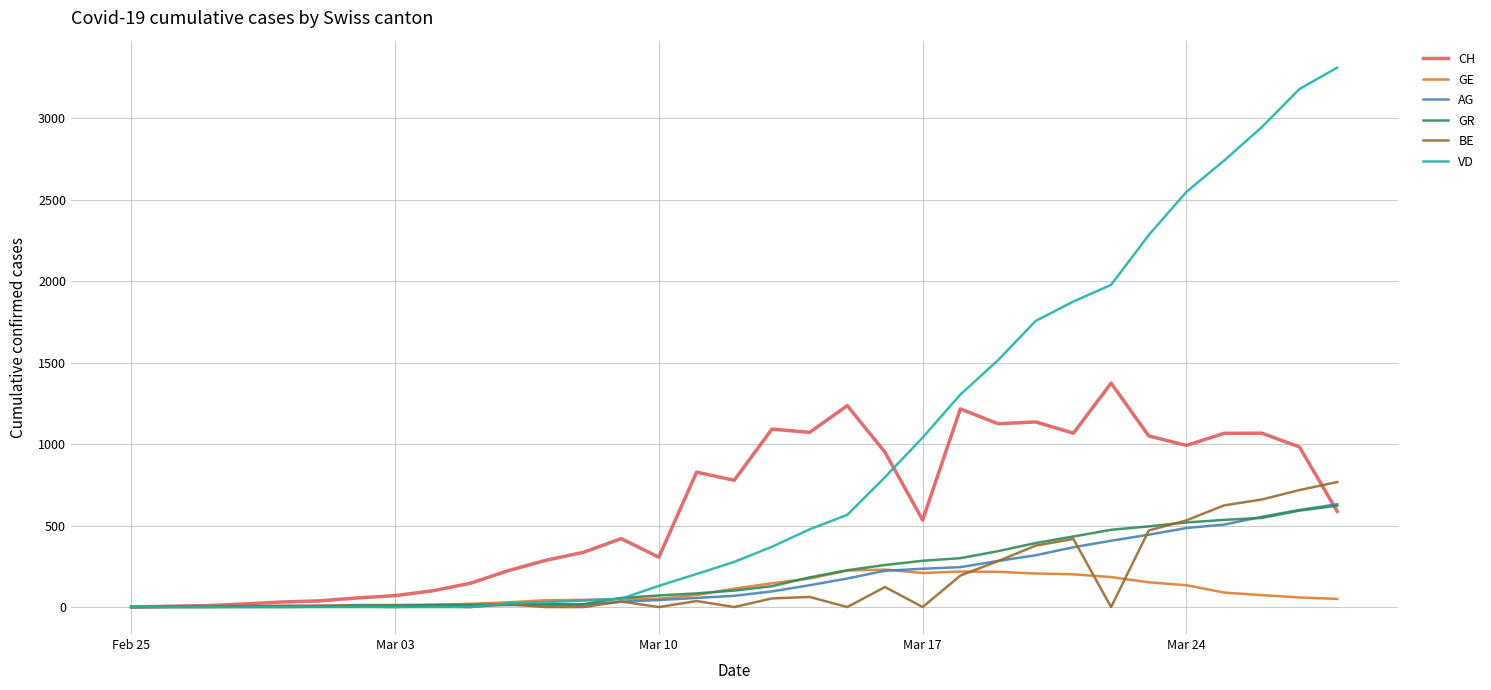

What is the maximum value shown in the chart?

3310